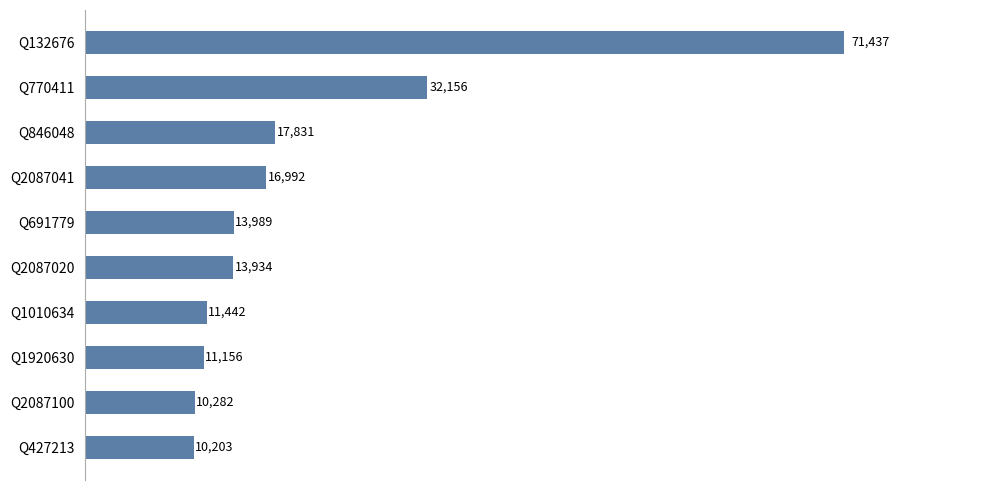

Rank the categories by value from highest to lowest.

Q132676, Q770411, Q846048, Q2087041, Q691779, Q2087020, Q1010634, Q1920630, Q2087100, Q427213